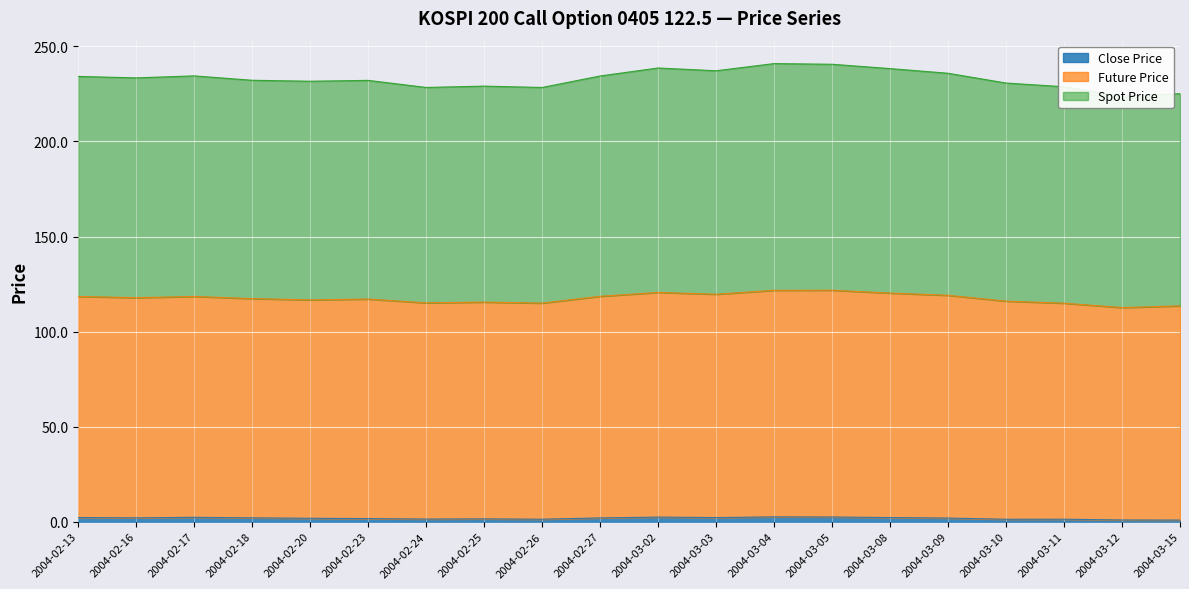

How many interior local peaks does the Spot Price series have?

5